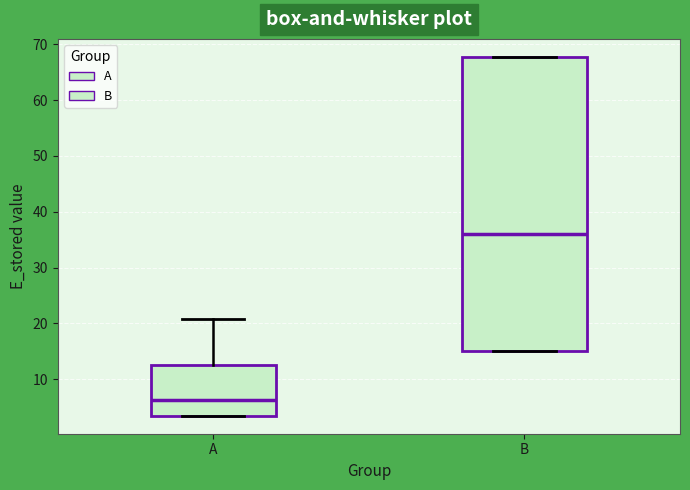

Comparing the boxes themselves (not the whiskers), which one is the tallest?

B